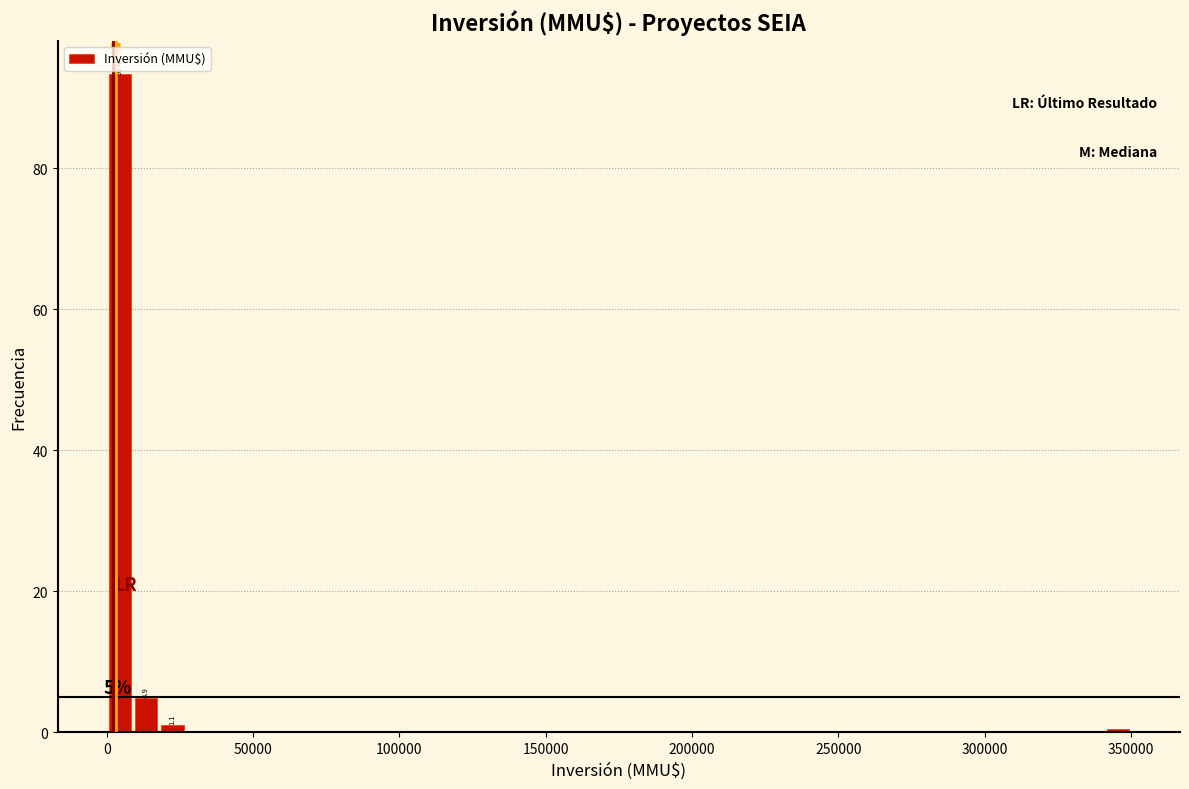

Around what value on the x-axis is the tallest bar? Give the approximate position of its centre, as read against the axis.

5000